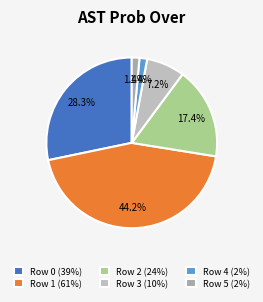

Count the number of slices in the pie.

6